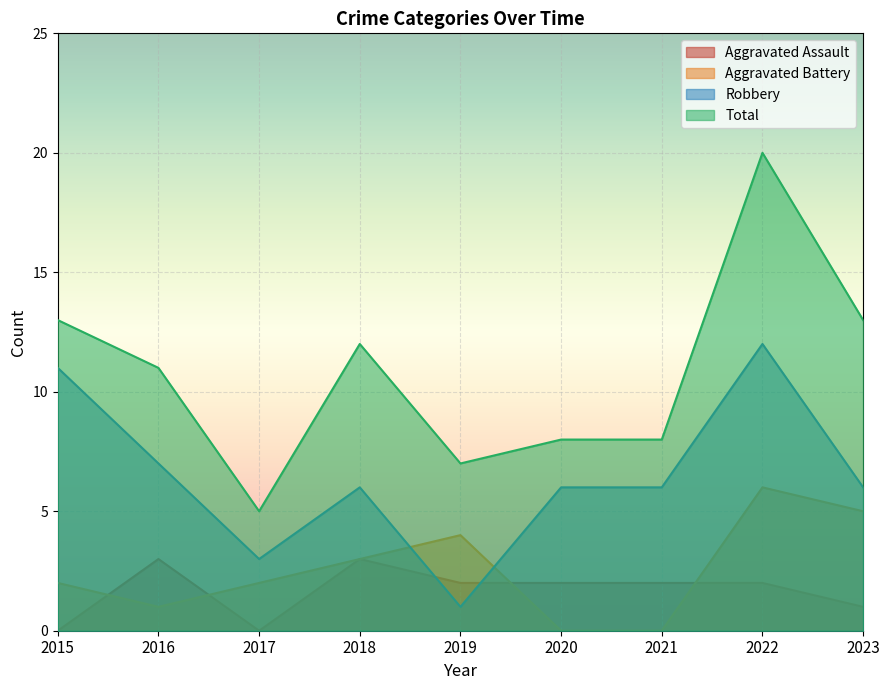

List the series in order of their peak value, highest first.

Total, Robbery, Aggravated Battery, Aggravated Assault